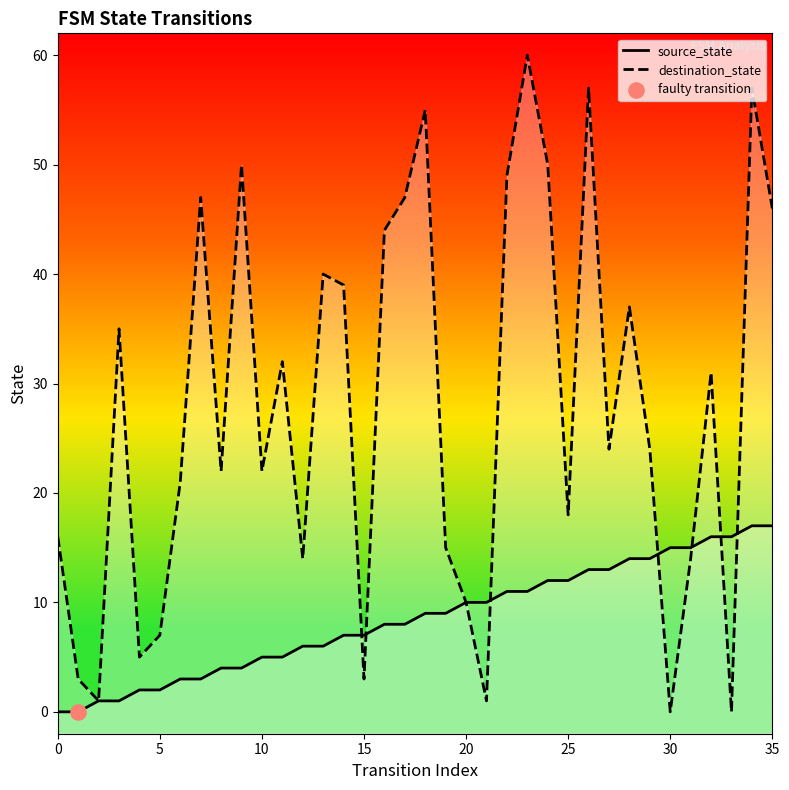

Which series has the largest total across all categories?

destination_state